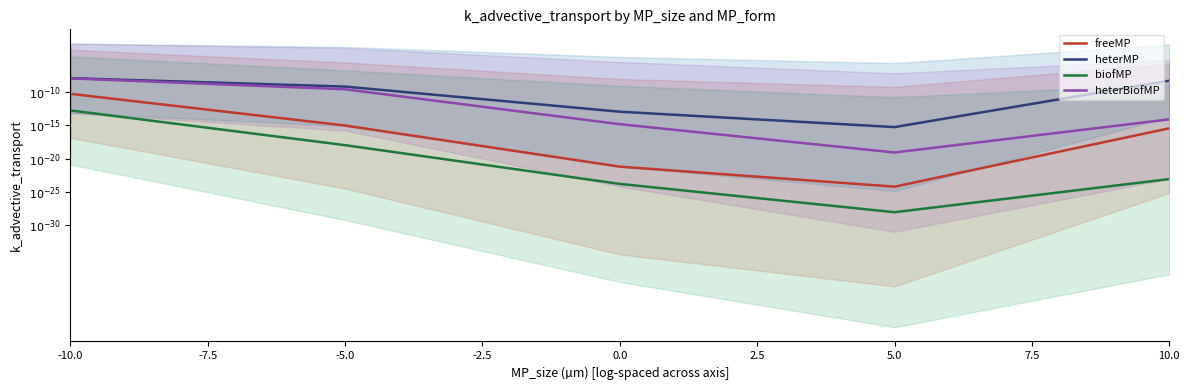

What is the difference between the maximum and minimum values in the heterBiofMP series?

11.2